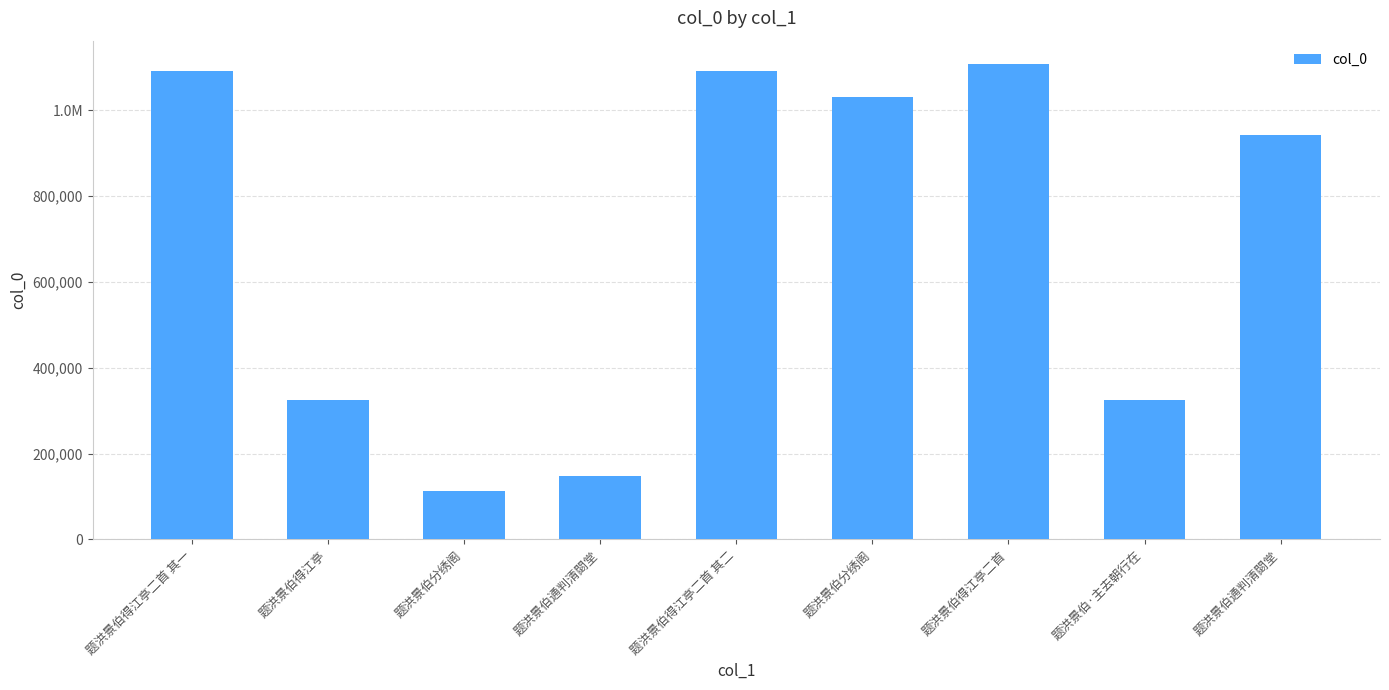

The value at 题洪景伯得江亭二首 is 1106551. True or false?

True